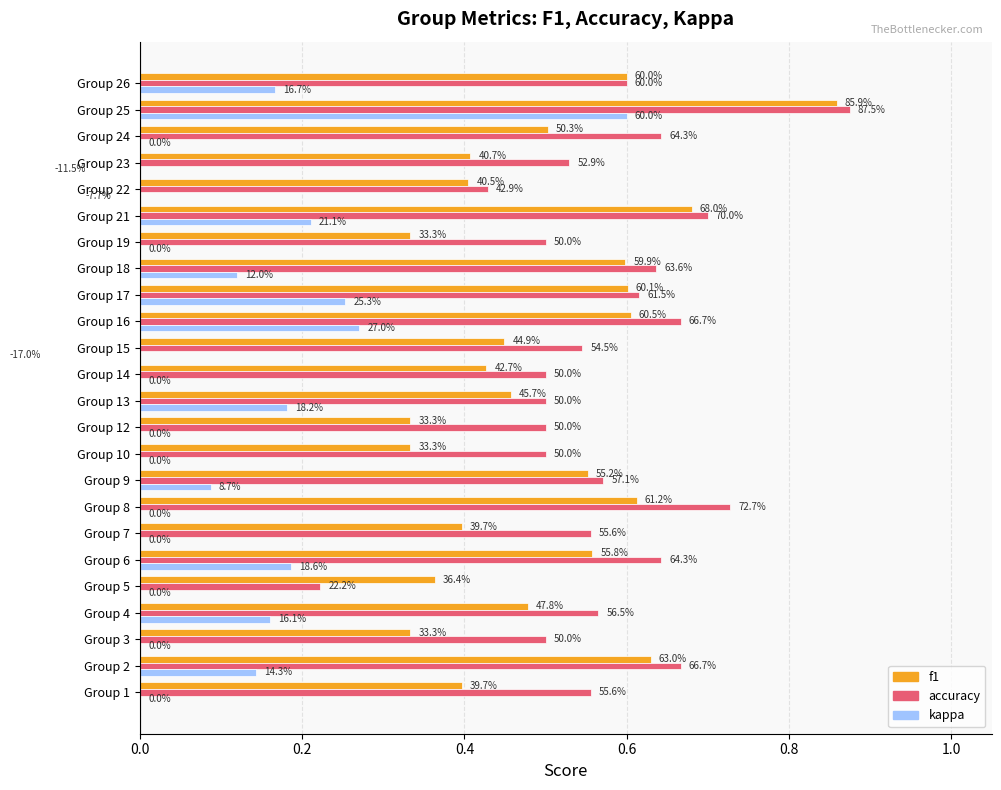

Rank the series by their average value, from highest to lowest.

accuracy, f1, kappa